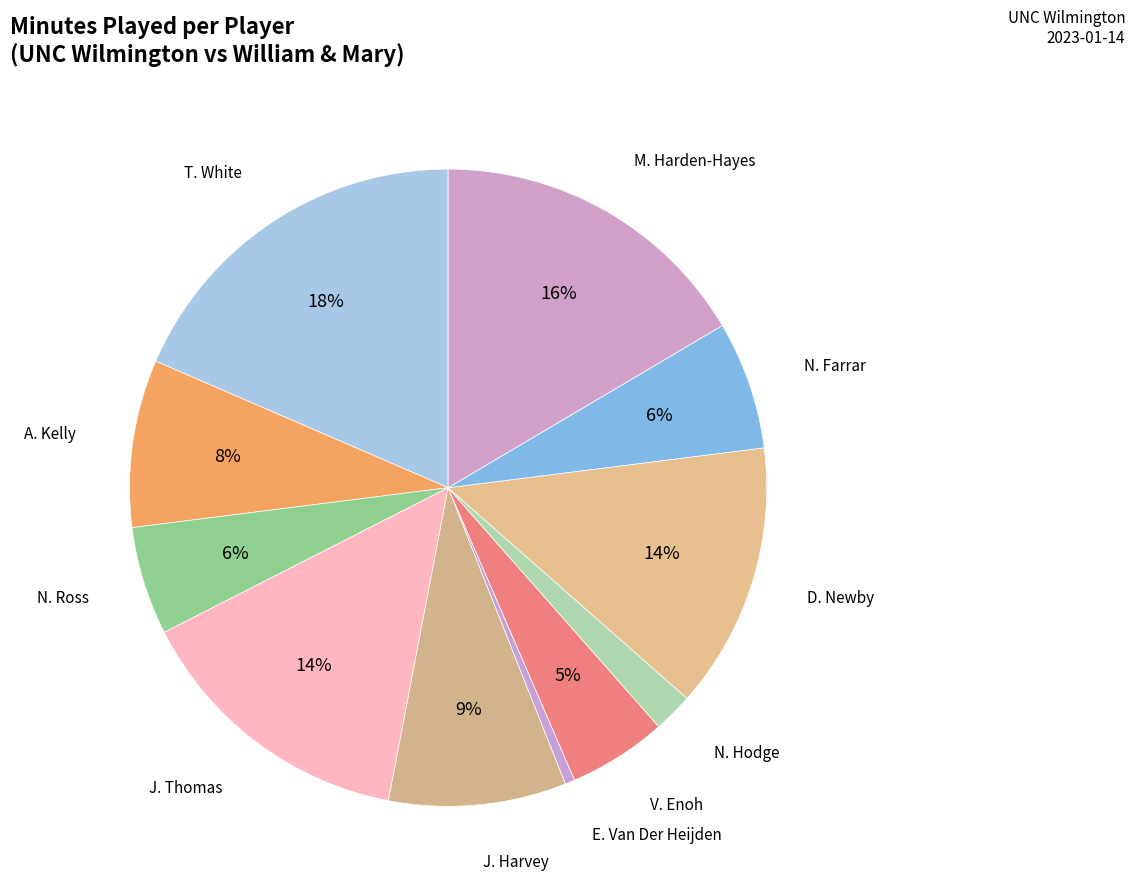

Count the number of slices in the pie.

11